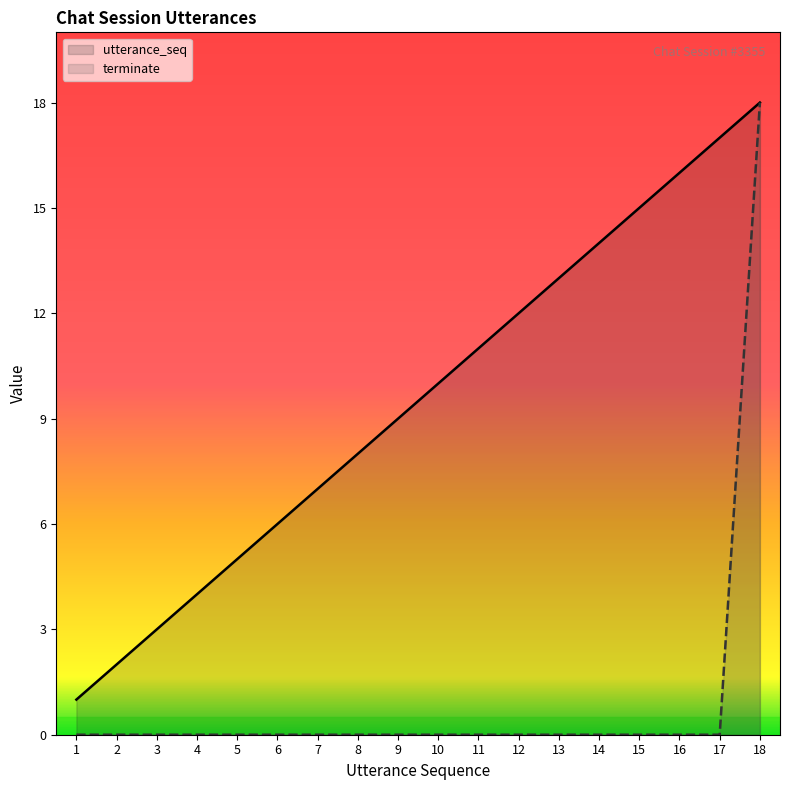

What is the difference between the maximum and minimum values in the terminate series?

18